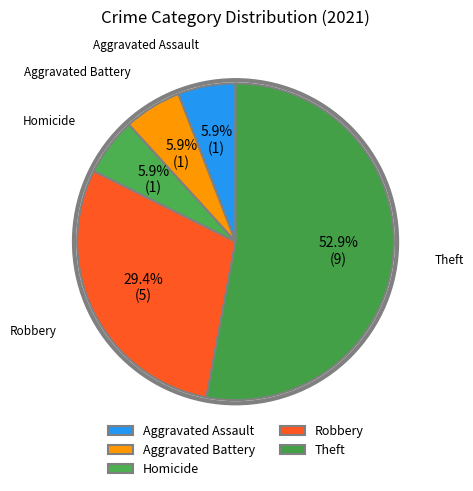

What percentage is the Aggravated Assault slice, to the nearest percent?

6%